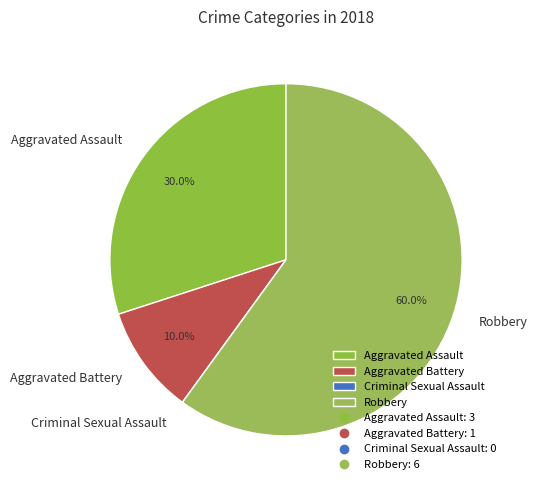

Which has a higher value, Aggravated Battery or Robbery?

Robbery